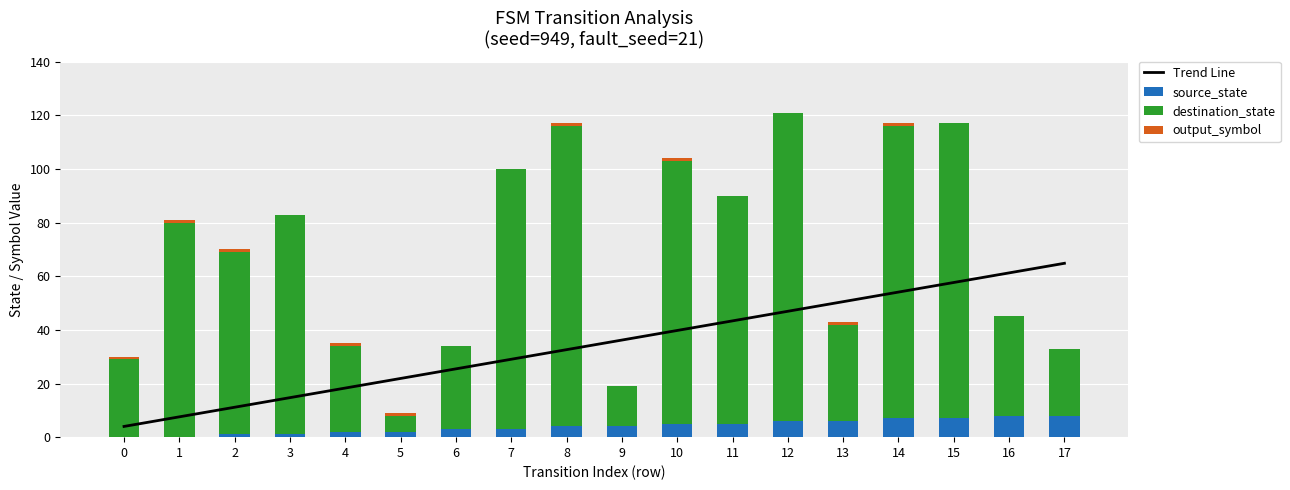

What is the value of the destination_state bar at the 6th from the left?

6.0